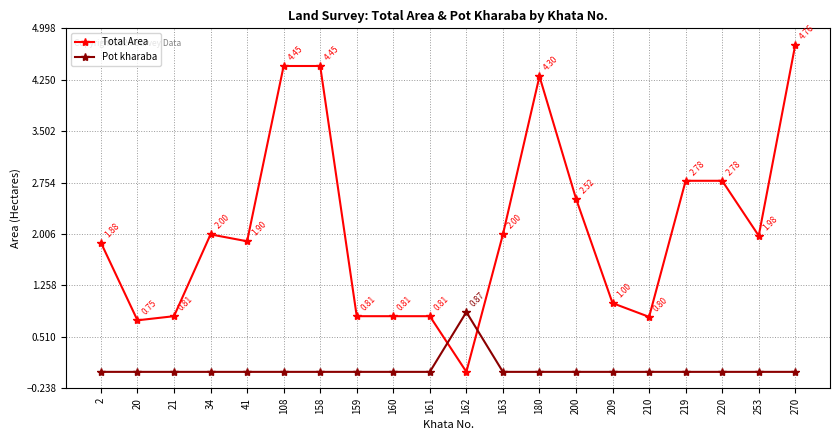

Between which two adjacent categories do Pot kharaba and Total Area first intersect?

161 and 162